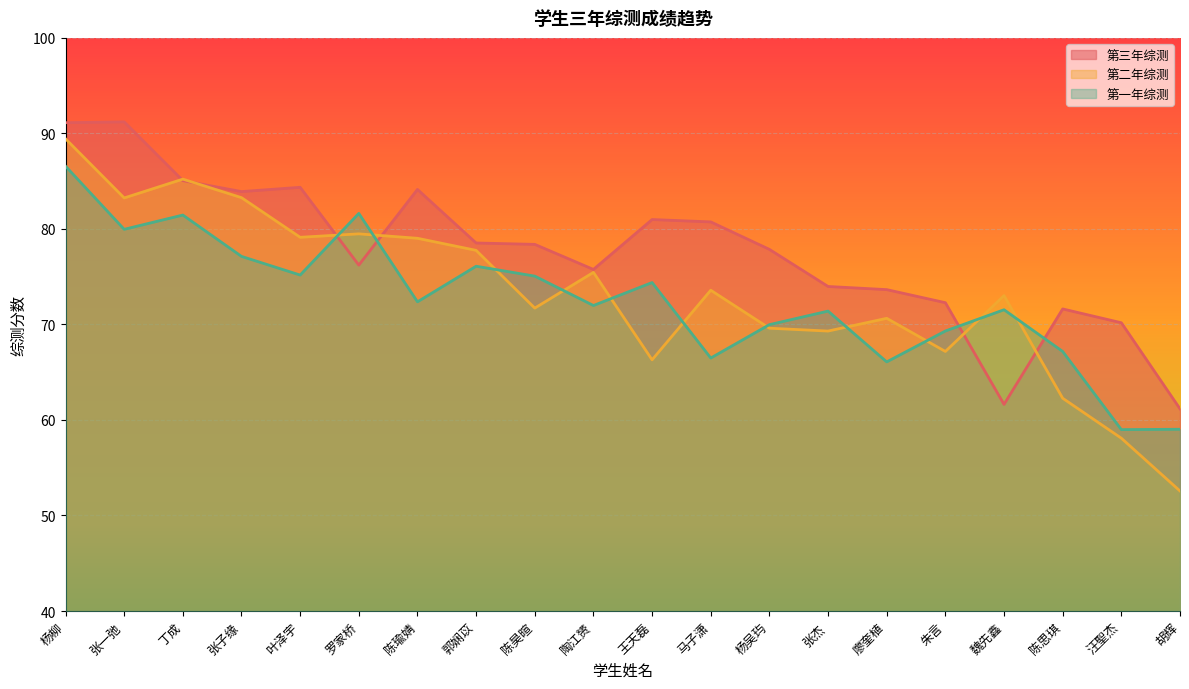

Where do 第一年综测 and 第二年综测 first cross each other?

叶泽宇 and 罗家桥